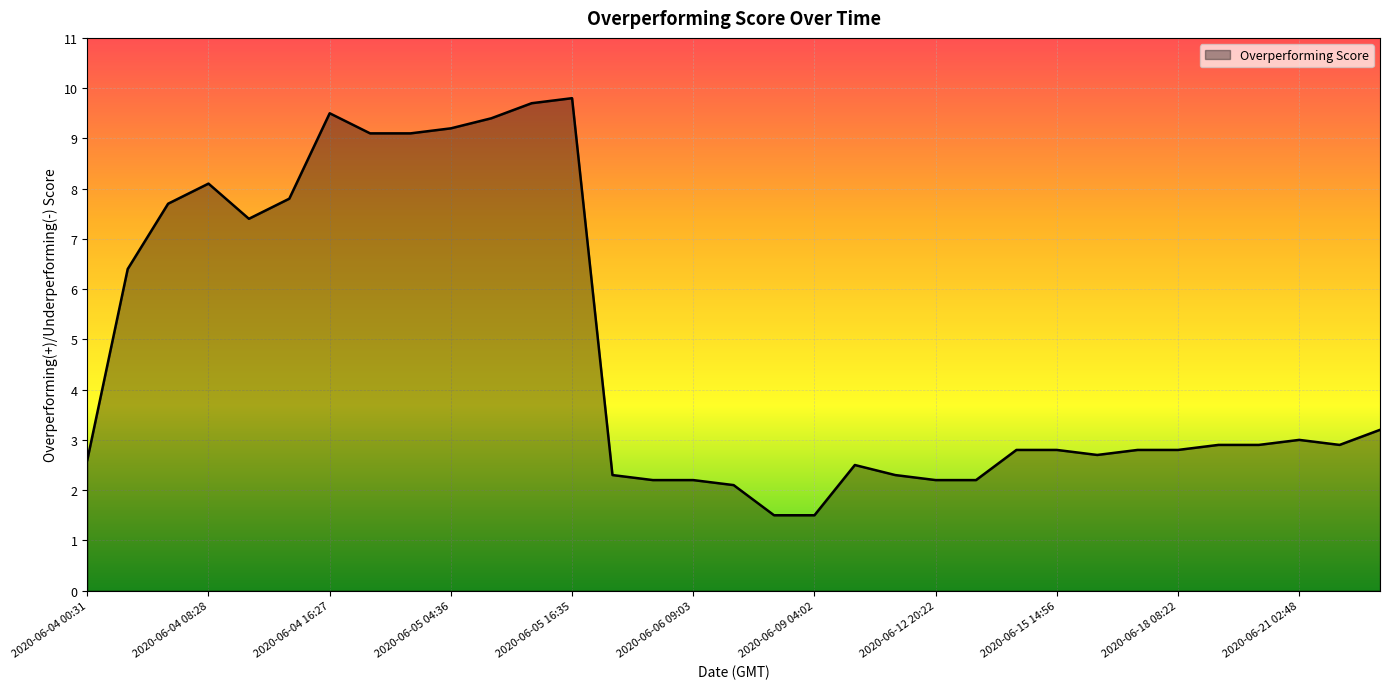

Reading left to right, transcribe all the data shown in this chart.

2.6	6.4	7.7	8.1	7.4	7.8	9.5	9.1	9.1	9.2	9.4	9.7	9.8	2.3	2.2	2.2	2.1	1.5	1.5	2.5	2.3	2.2	2.2	2.8	2.8	2.7	2.8	2.8	2.9	2.9	3.0	2.9	3.2